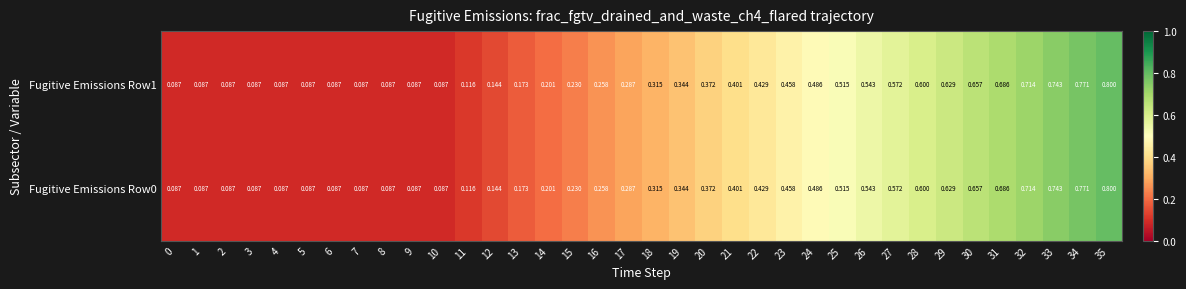

How many data points does each series have?

36